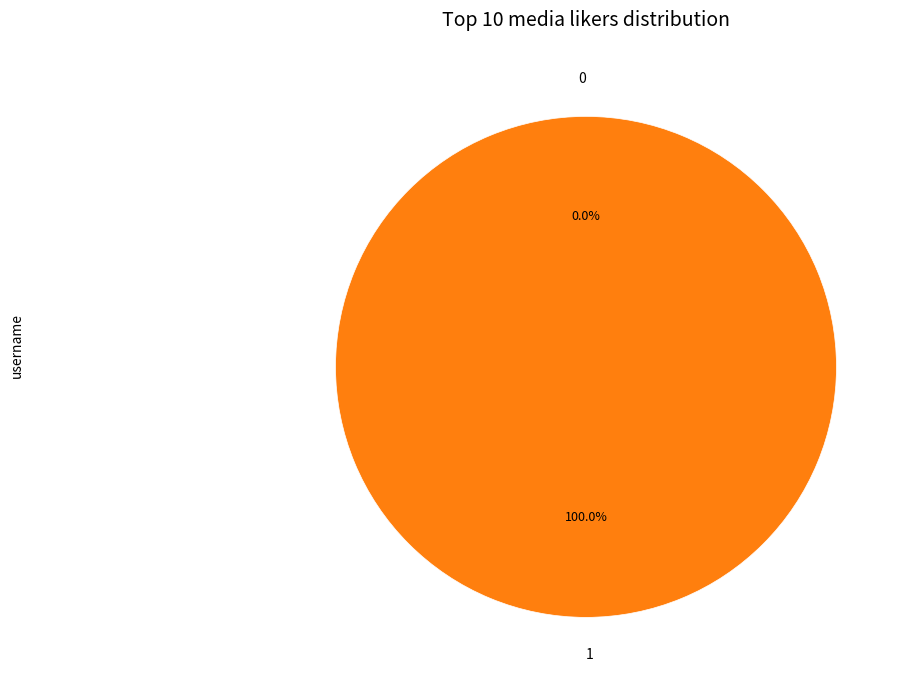

The 0 slice represents 0% of the pie. True or false?

True